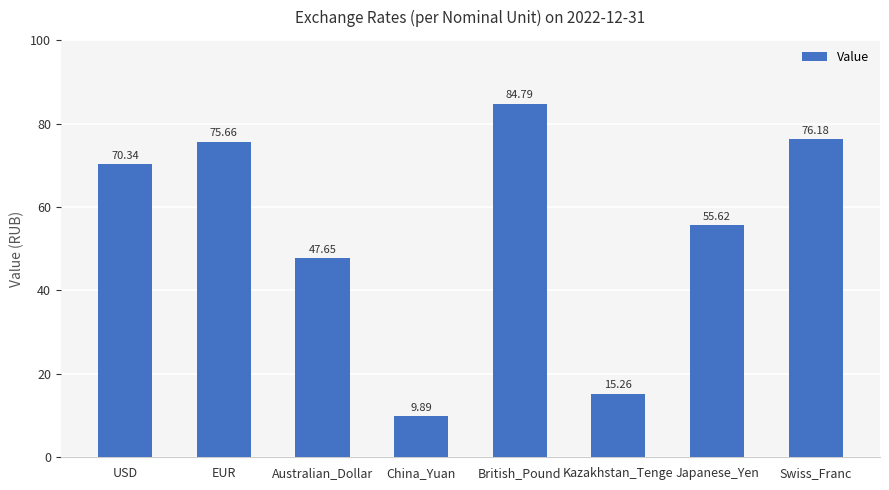

The value at USD is 70.3. True or false?

True